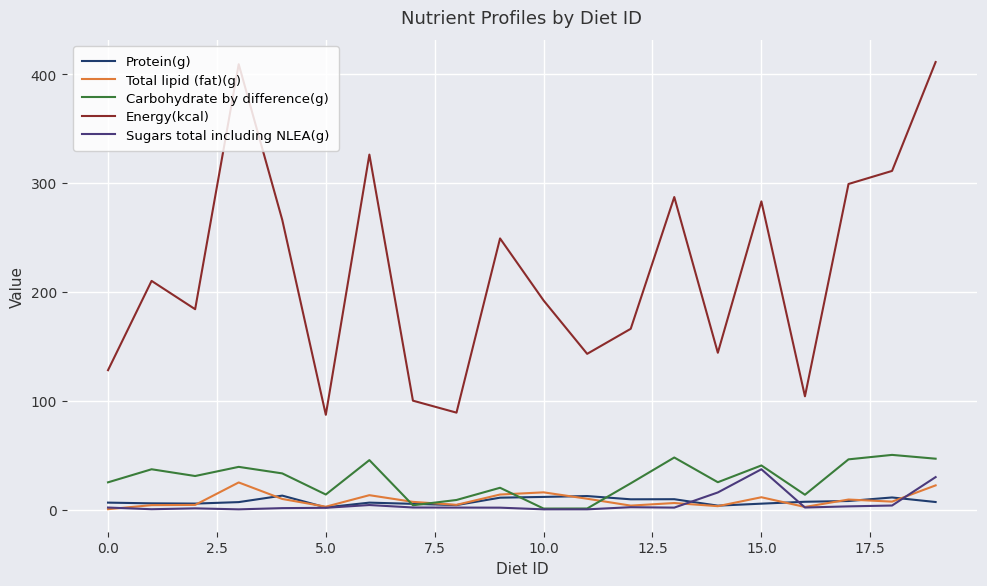

Which series has the largest range (max minus min)?

Energy(kcal)